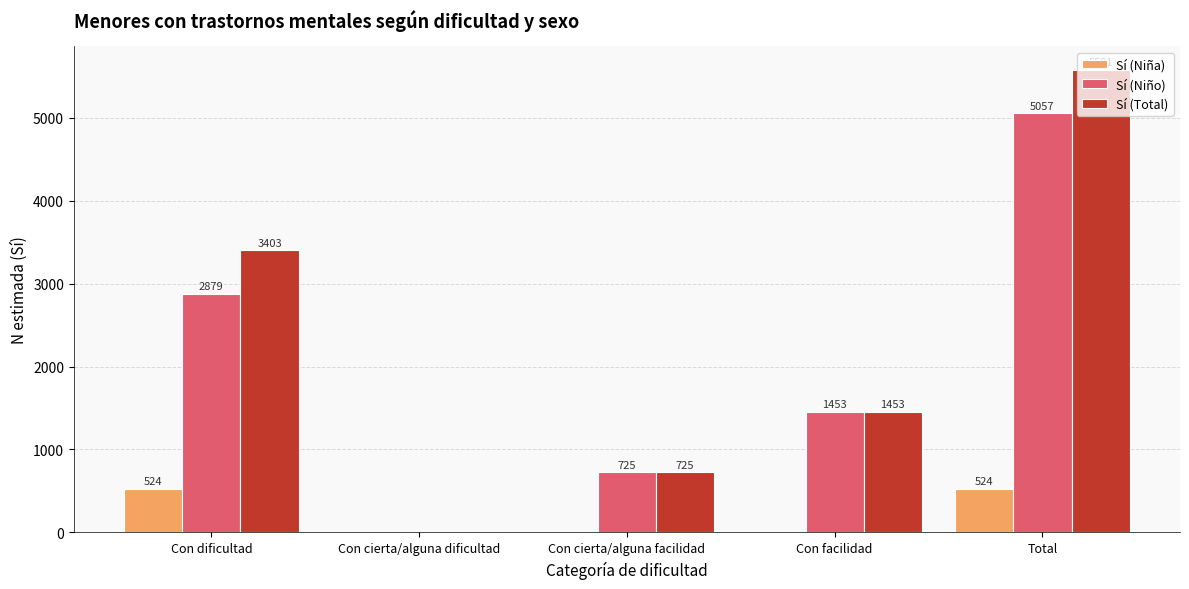

Are the bars horizontal?

No